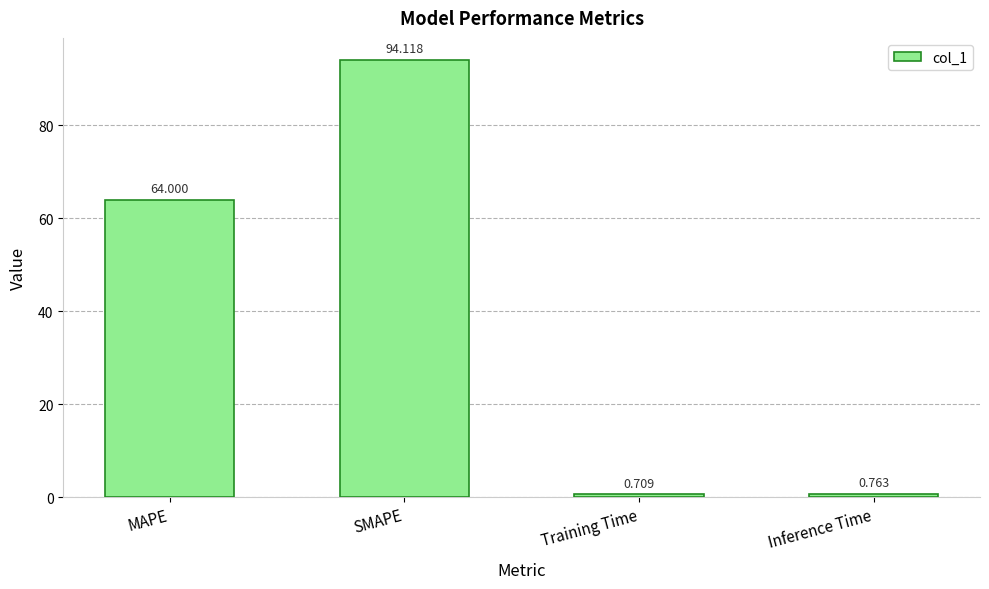

What is the value of the 2nd bar from the left?

94.1